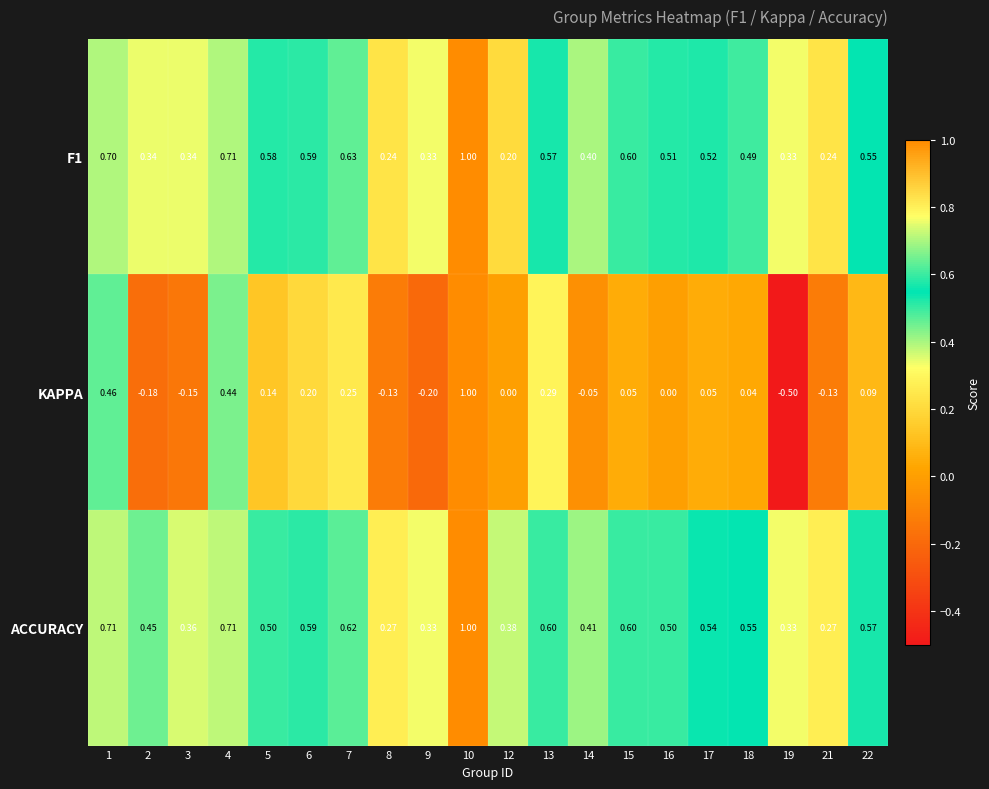

Which series has the largest total across all categories?

ACCURACY